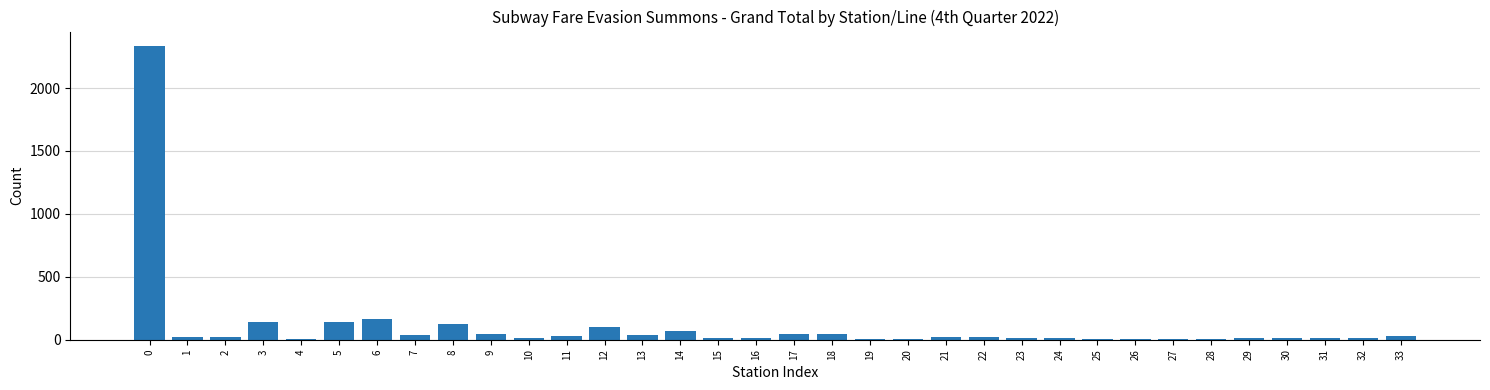

What is the greatest value displayed?

2332